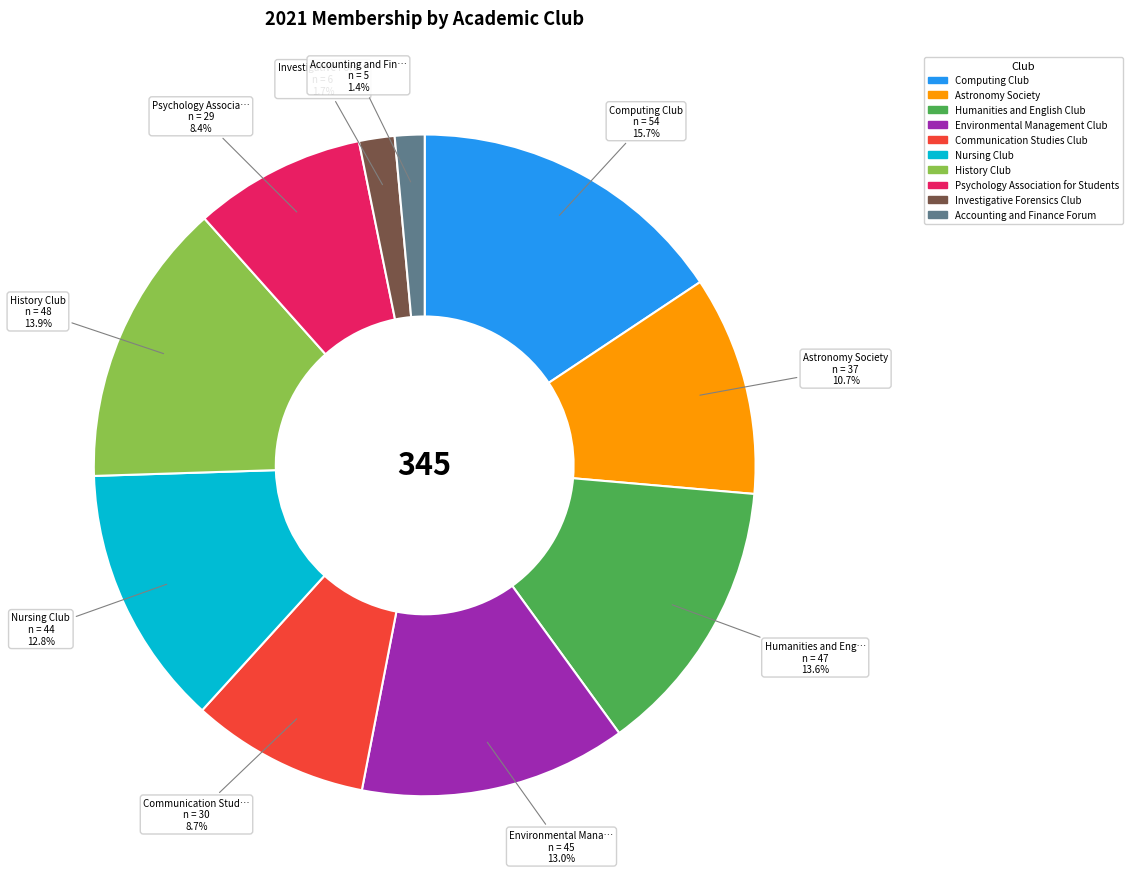

Combined, what portion of the pie is Nursing Club and History Club?

26.7%